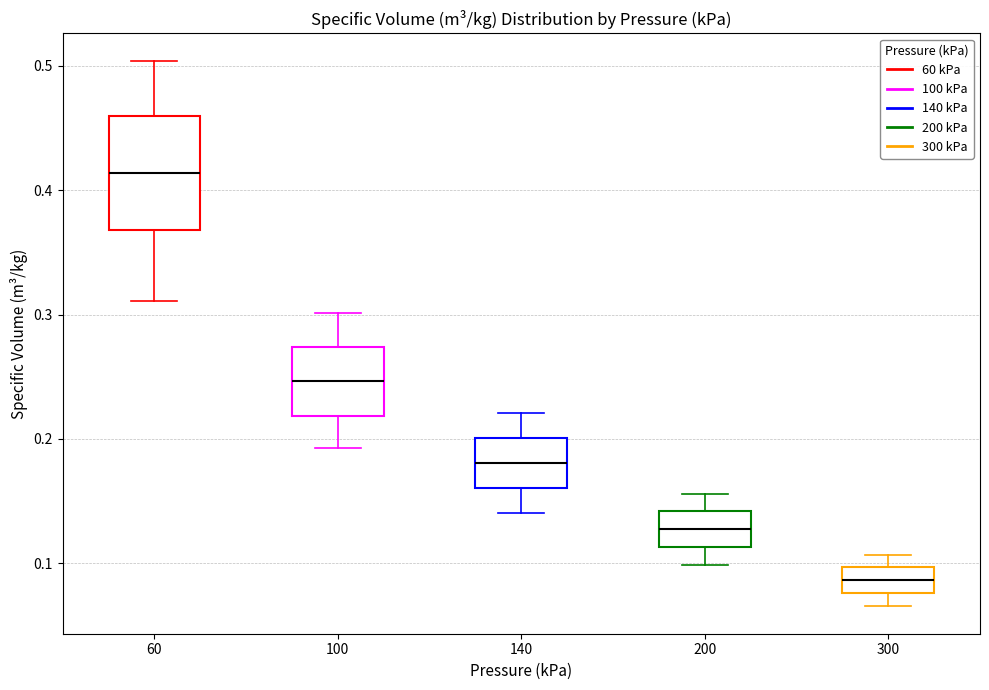

Reading left to right, read every box against the y-axis: the position of its median line, the range the box covers, and the ends of its whiskers. The values are not printed on the chart, so give them approximately, as read against the axis.

60: median 0.41, box 0.37 to 0.46, whiskers 0.31 to 0.50
100: median 0.25, box 0.22 to 0.27, whiskers 0.19 to 0.30
140: median 0.18, box 0.16 to 0.20, whiskers 0.14 to 0.22
200: median 0.13, box 0.11 to 0.14, whiskers 0.10 to 0.16
300: median 0.09, box 0.08 to 0.10, whiskers 0.07 to 0.11